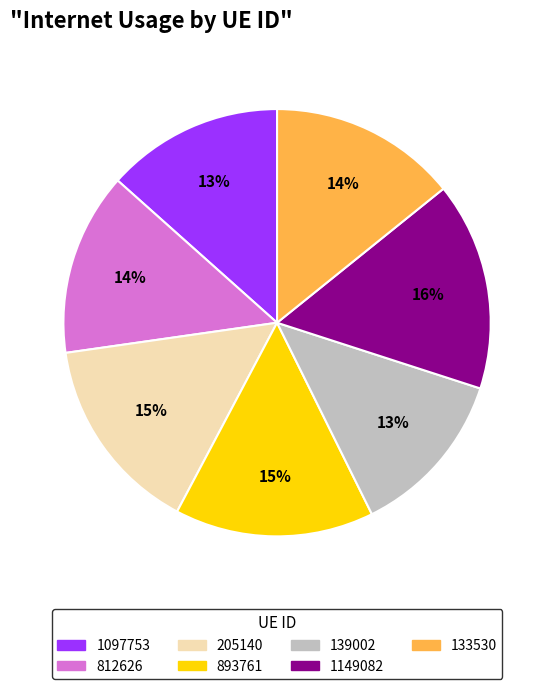

Is 139002 the majority of the pie?

No